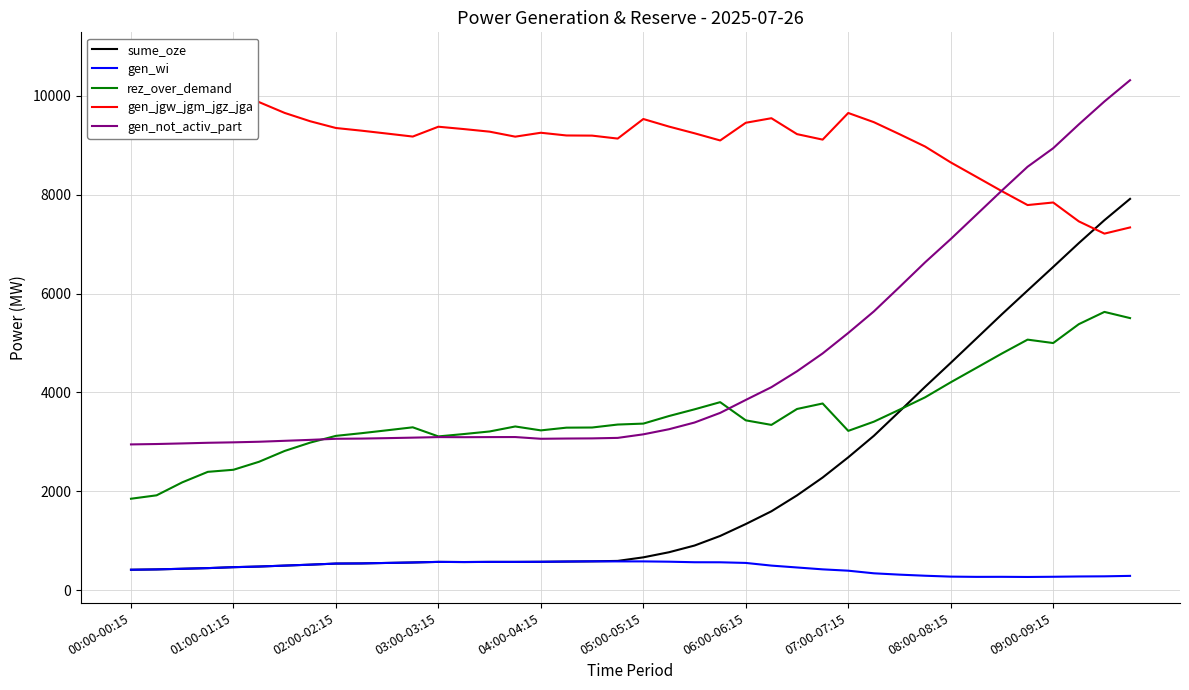

True or false: gen_wi and sume_oze cross at least once.

False